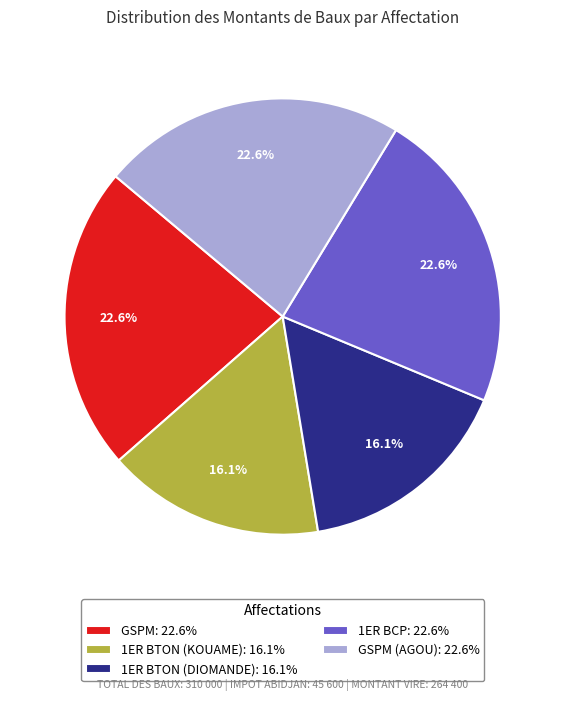

How many slices are in this pie chart?

5